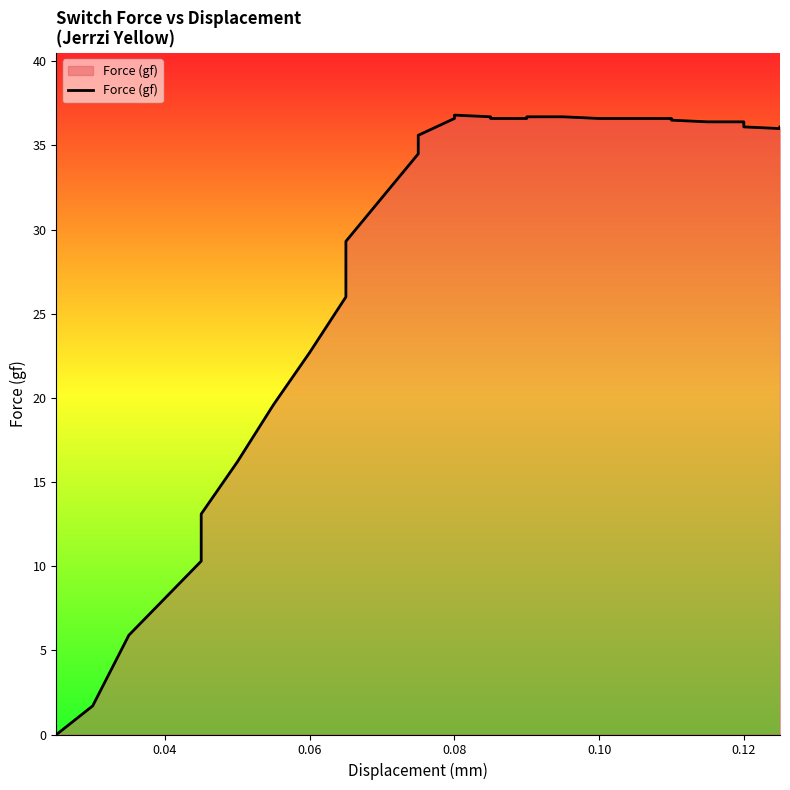

Count the number of categories in the chart.

37